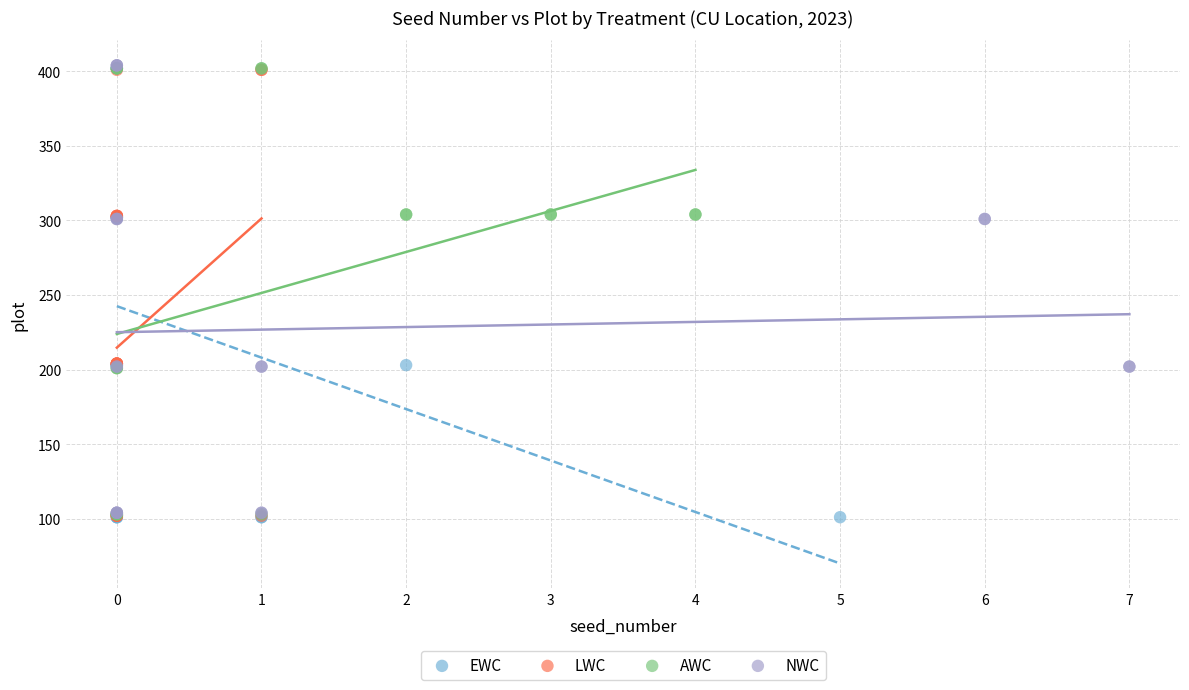

What are all the series names shown in the legend?

EWC, LWC, AWC, NWC